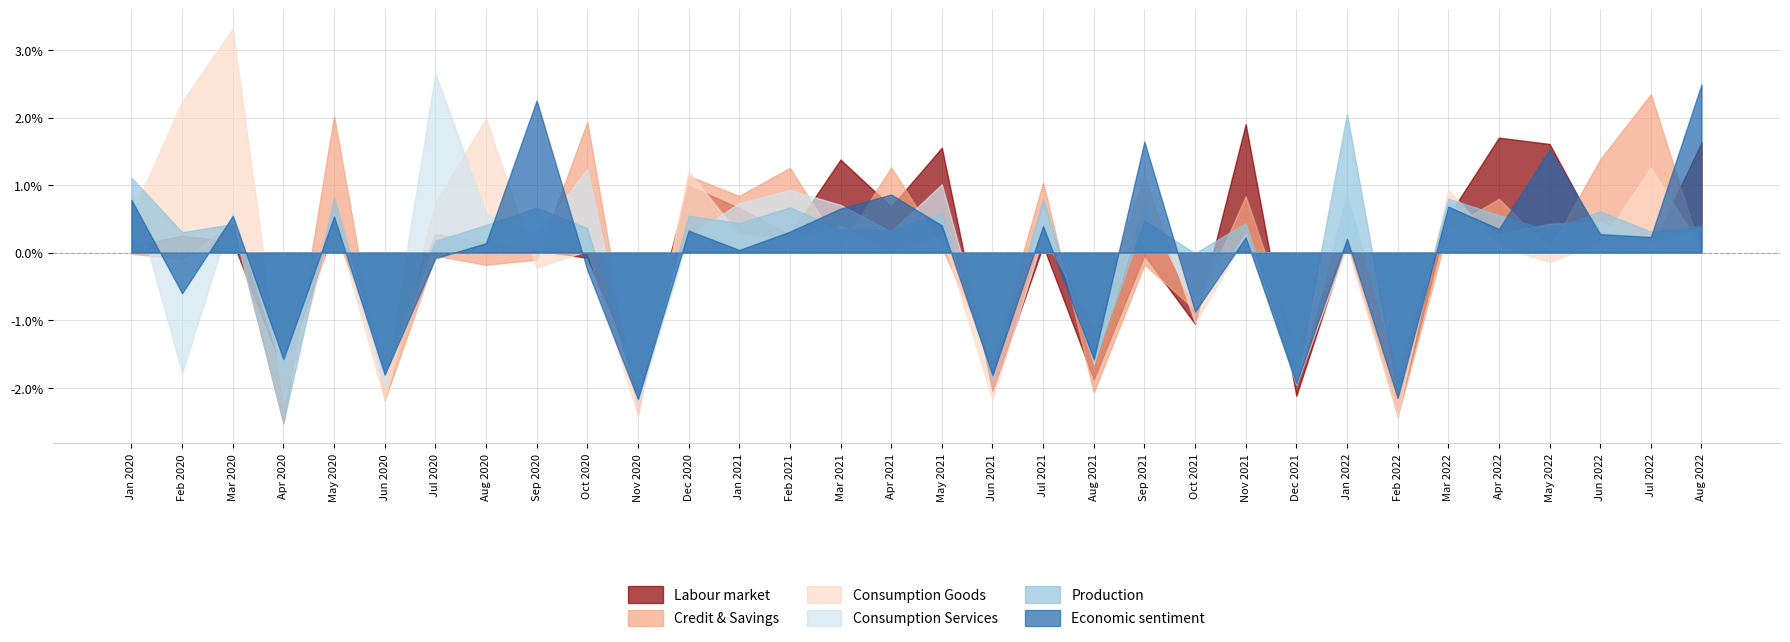

What are all the series names shown in the legend?

Labour market, Credit & Savings, Consumption Goods, Consumption Services, Production, Economic sentiment